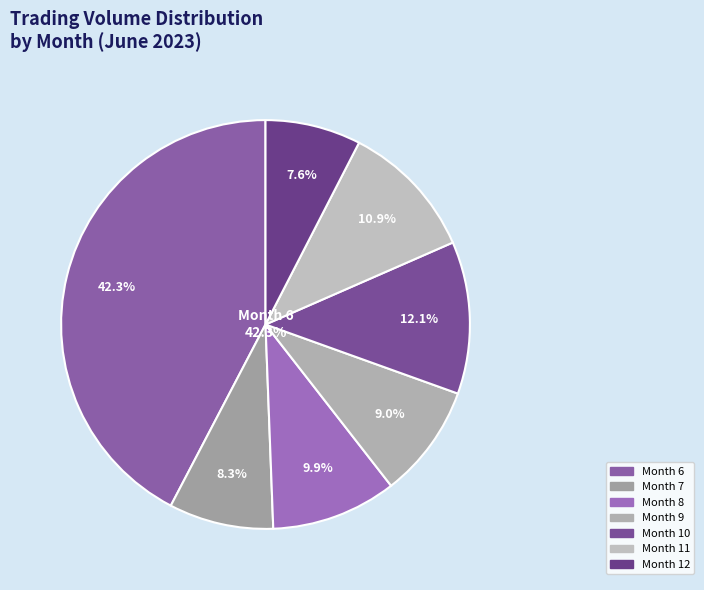

To the nearest percent, what portion does 4 represent?

9%